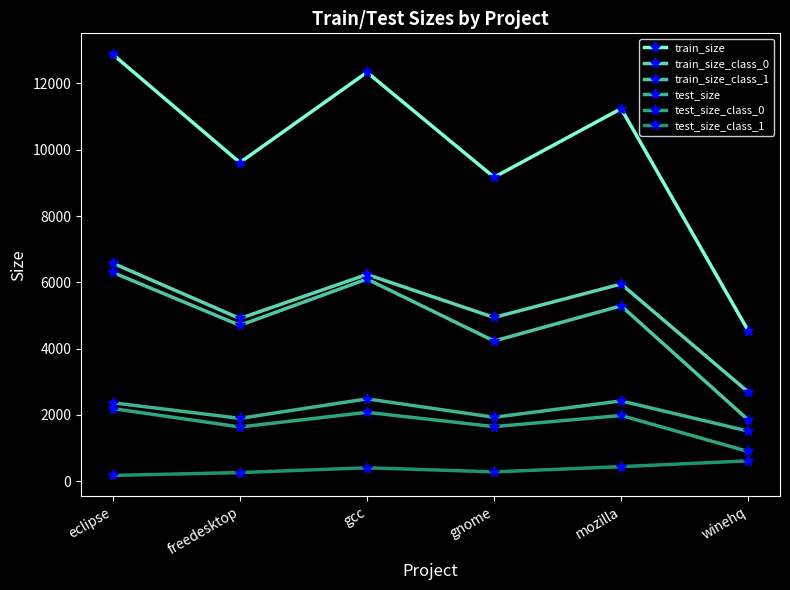

Reading left to right, what are all the values shown in this chart?

train_size: 12878	9614	12338	9171	11242	4539
train_size_class_0: 6578	4910	6238	4941	5950	2691
train_size_class_1: 6300	4704	6100	4230	5292	1848
test_size: 2367	1897	2485	1929	2423	1512
test_size_class_0: 2192	1636	2079	1647	1983	897
test_size_class_1: 175	261	406	282	440	615